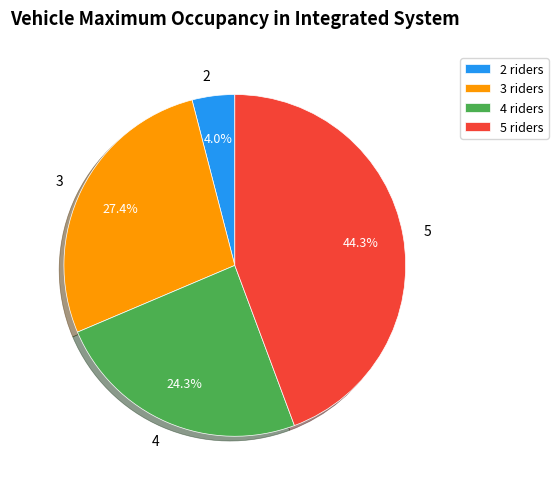

How many segments does this pie chart have?

4